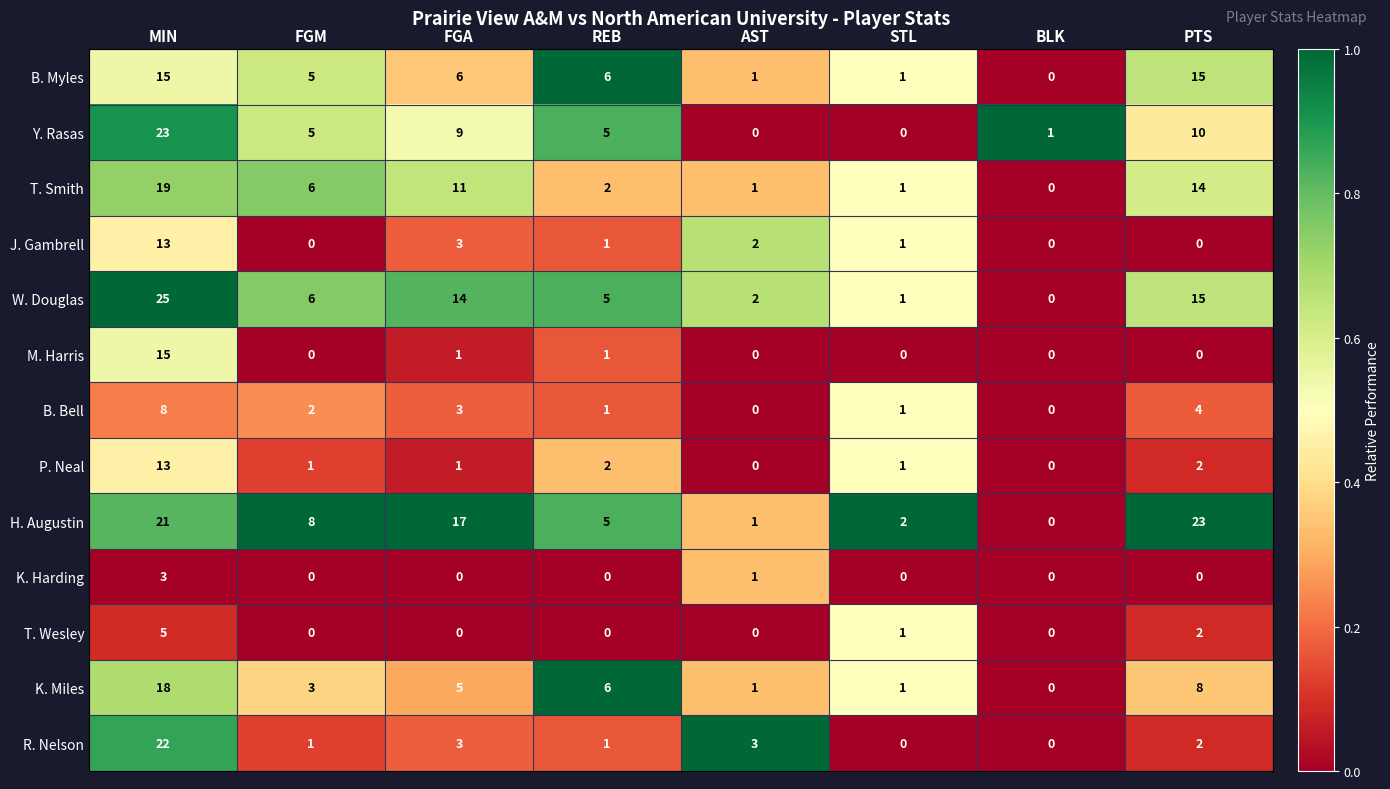

Where does the T. Smith series first go above 6?

MIN